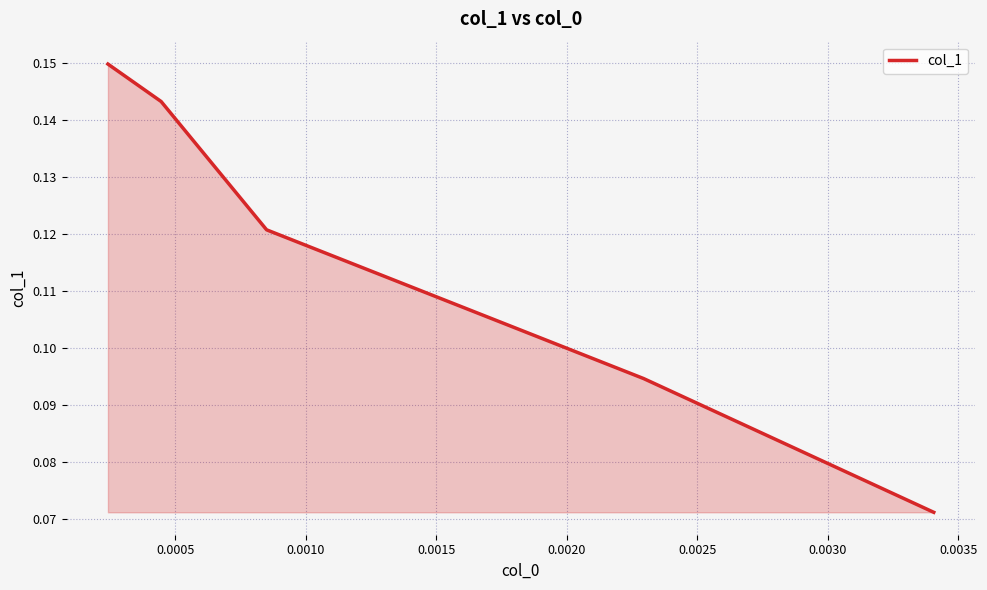

Does the chart display data point markers on the line(s)?

No